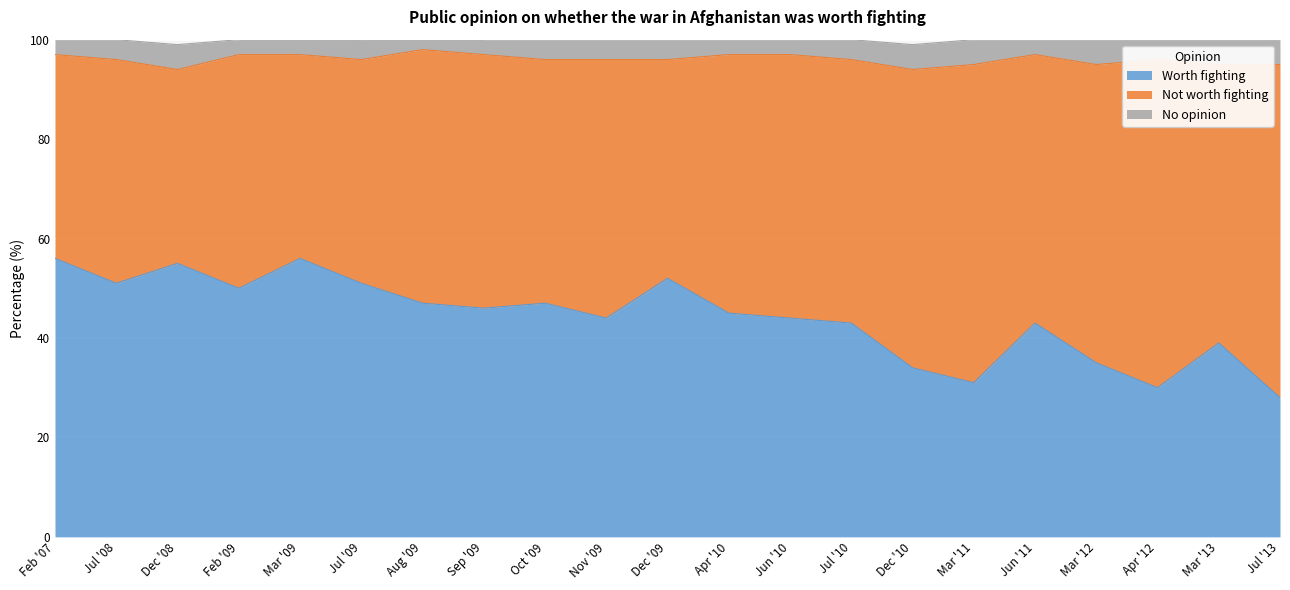

What is the maximum value for No opinion?

5